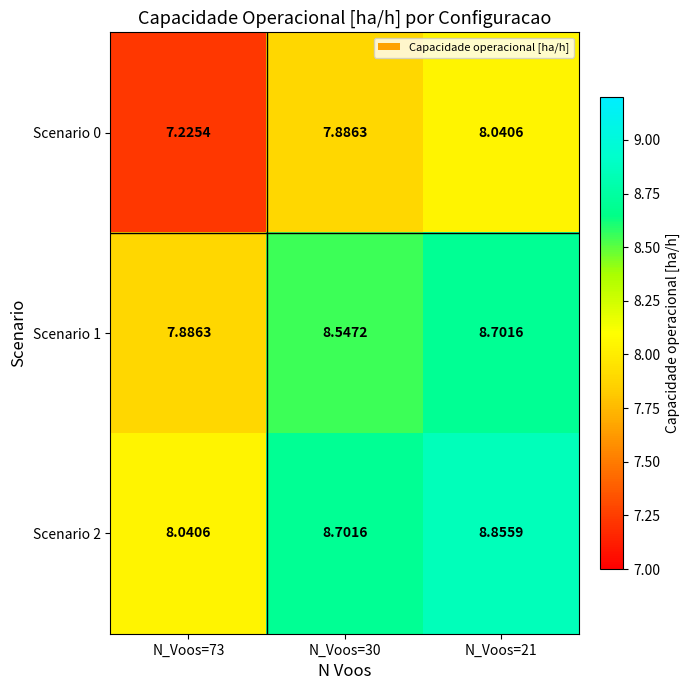

Count the number of categories in the chart.

3